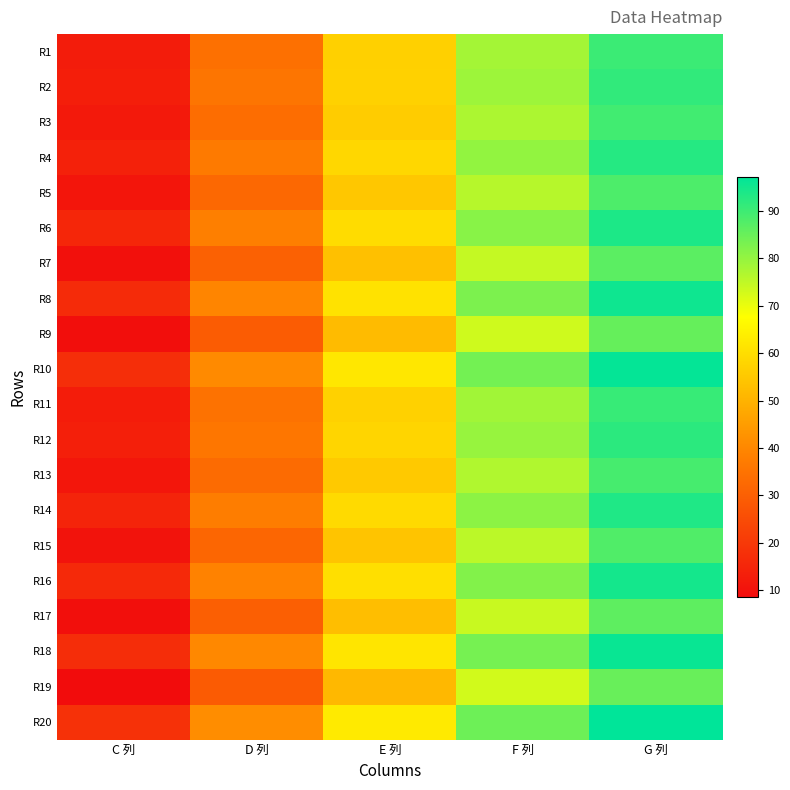

Which category has the highest value across all series?

G 列